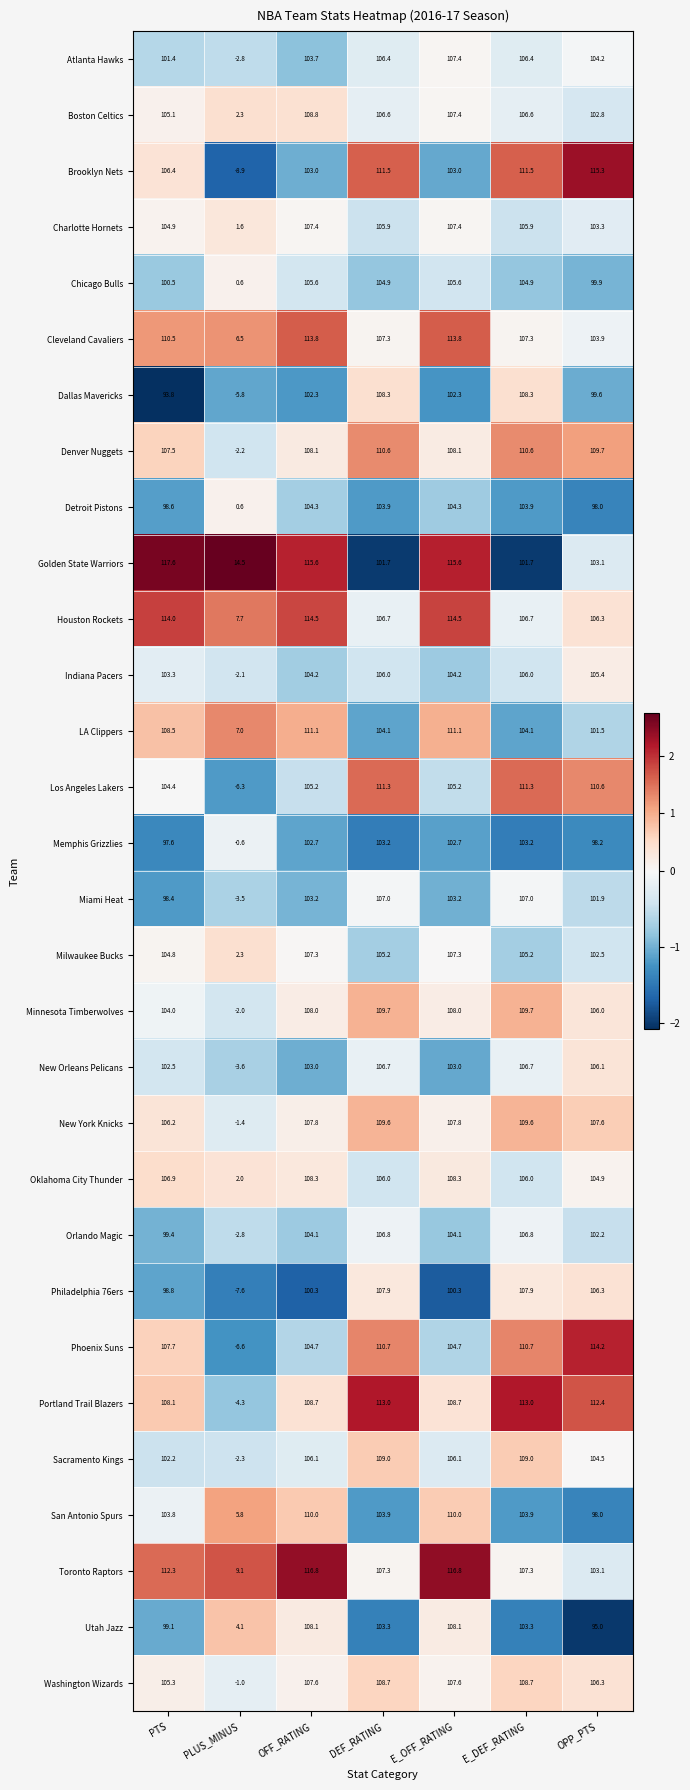

Where does the Charlotte Hornets series first go above 105?

OFF_RATING